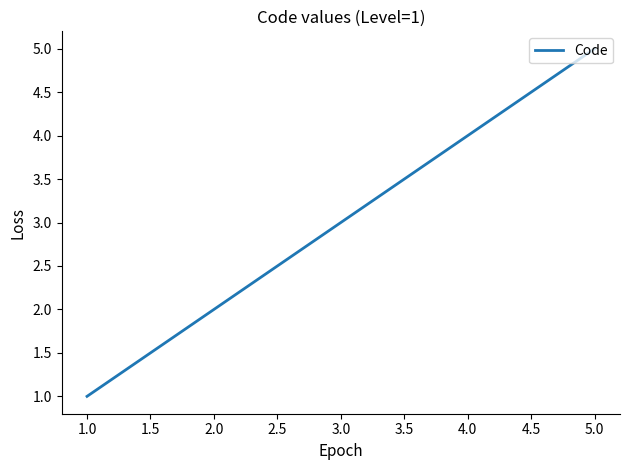

Does the chart have visible grid lines?

No